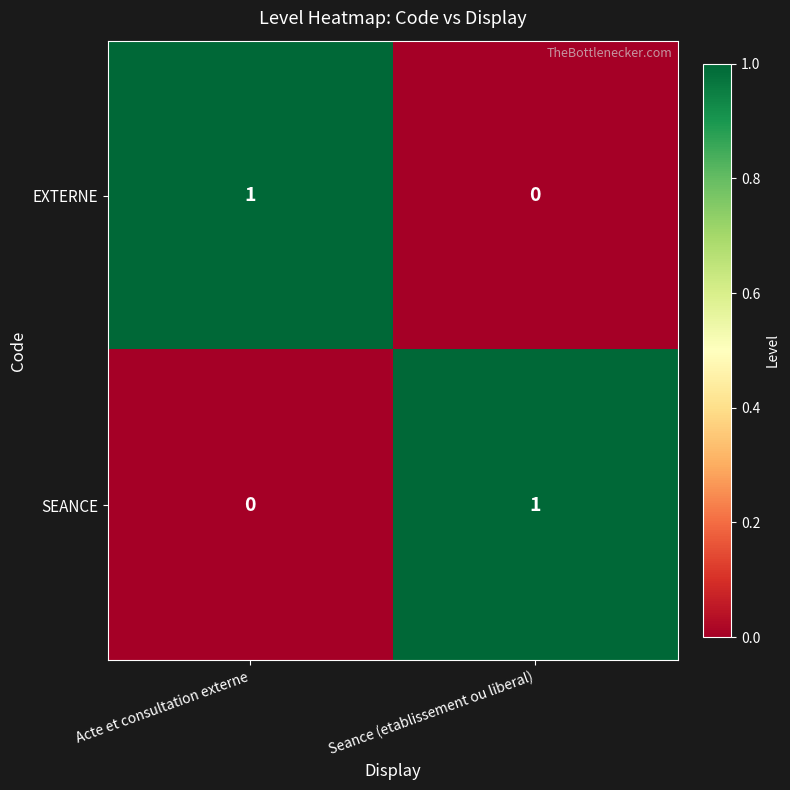

How many positive values does the SEANCE series have?

1